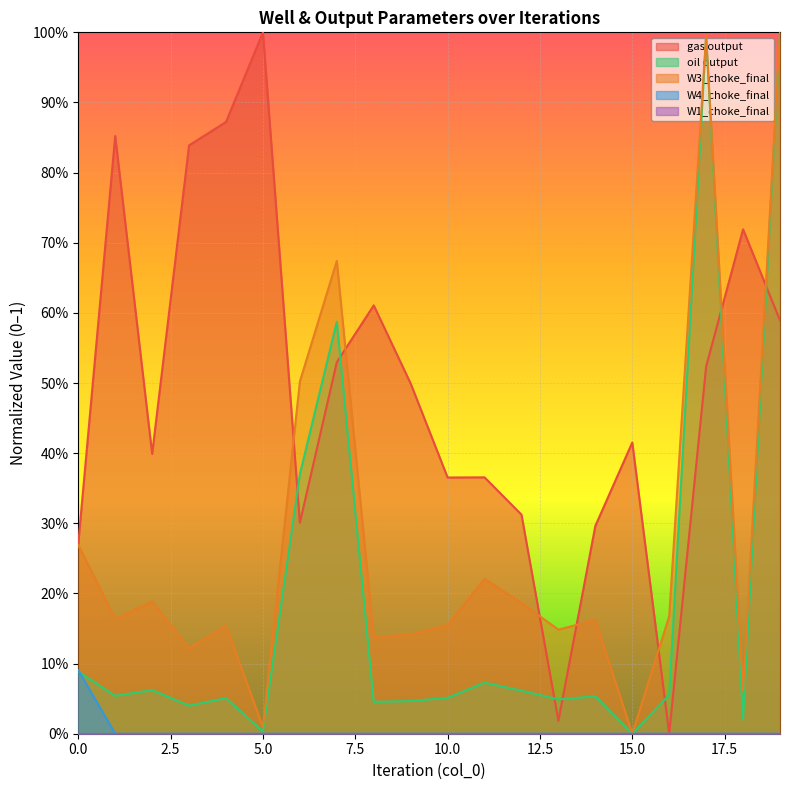

What is the greatest value displayed?

1.0